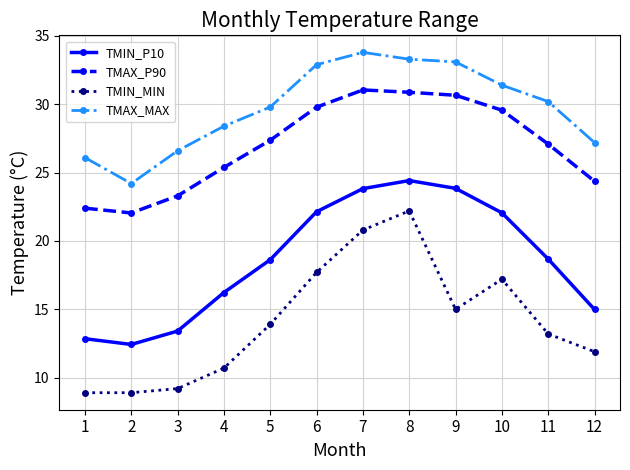

True or false: TMAX_MAX and TMIN_P10 intersect in this chart.

False